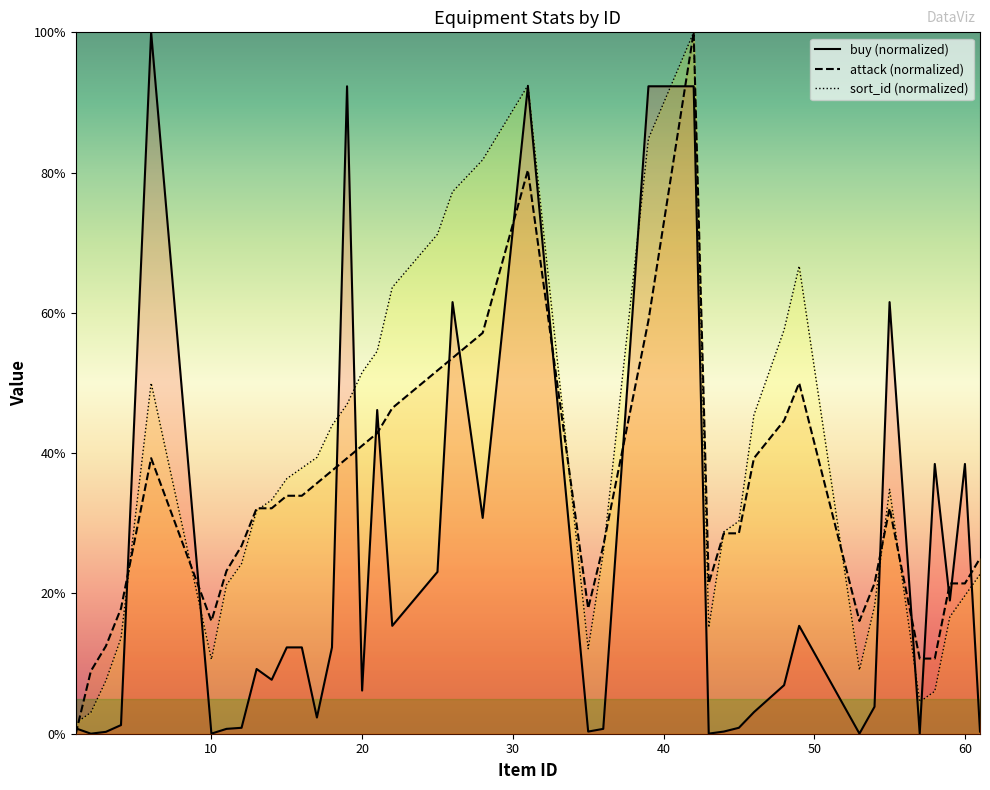

Rank the series by their average value, from highest to lowest.

sort_id (normalized), attack (normalized), buy (normalized)